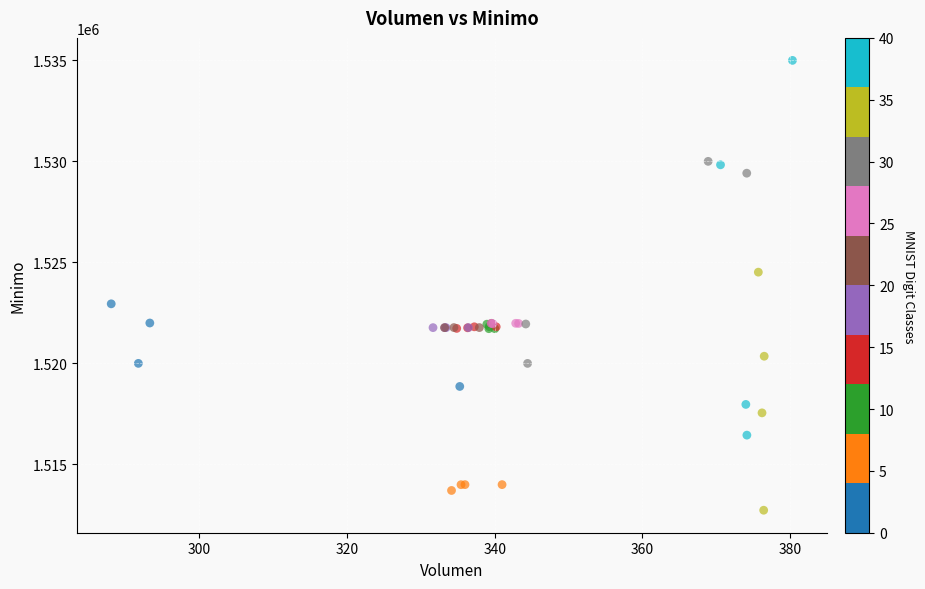

What Y value in the scatter plot is closest to 1523862?

1524513